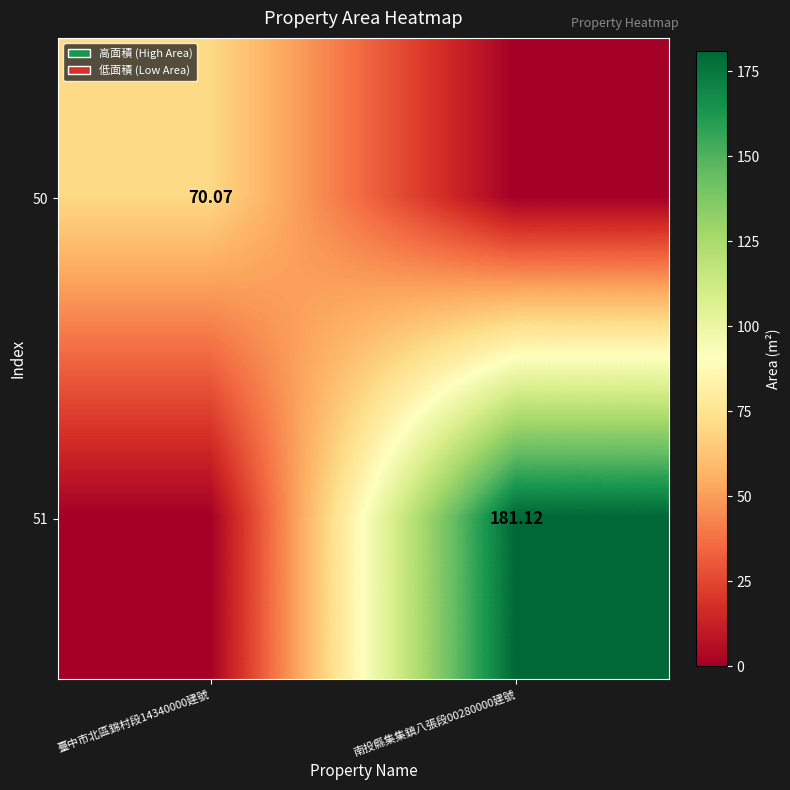

What is the difference between the maximum and minimum values in the 51 series?

181.1